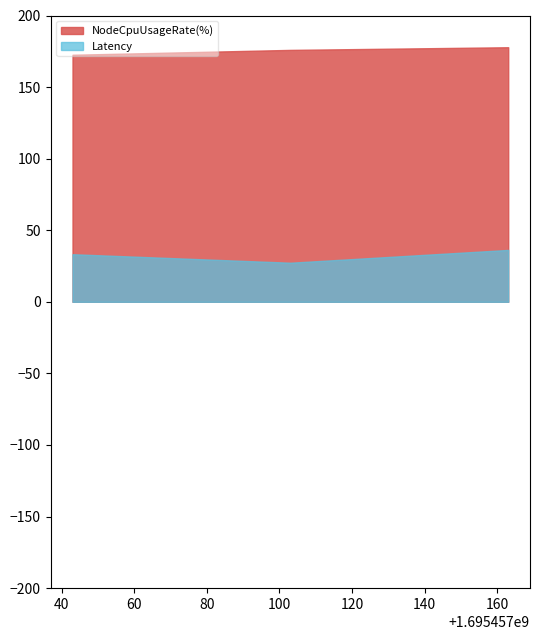

What is the sum of all NodeCpuUsageRate(%) values?

526.4